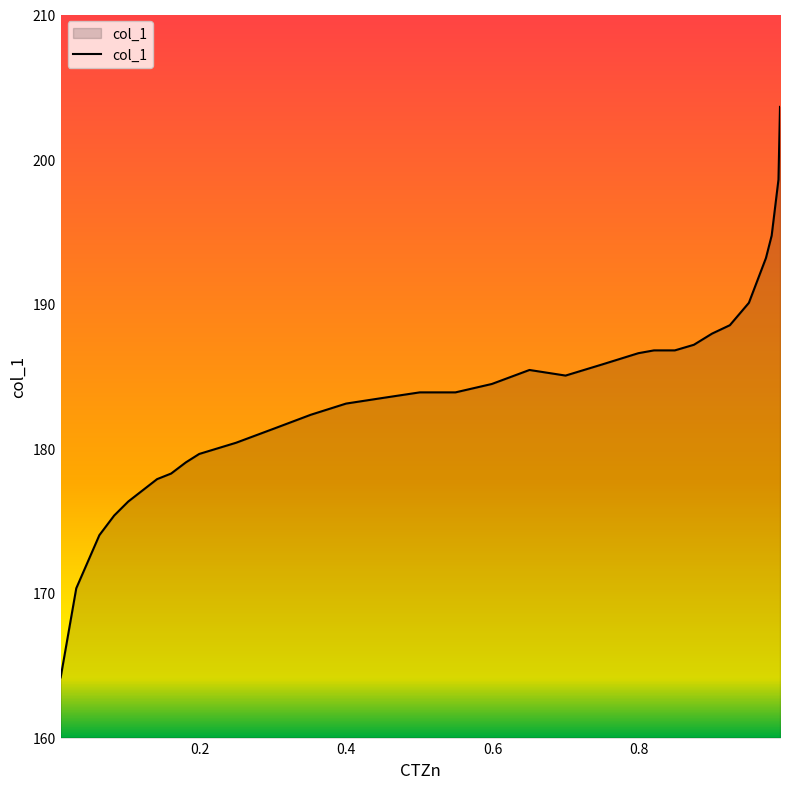

Does the chart have visible grid lines?

No